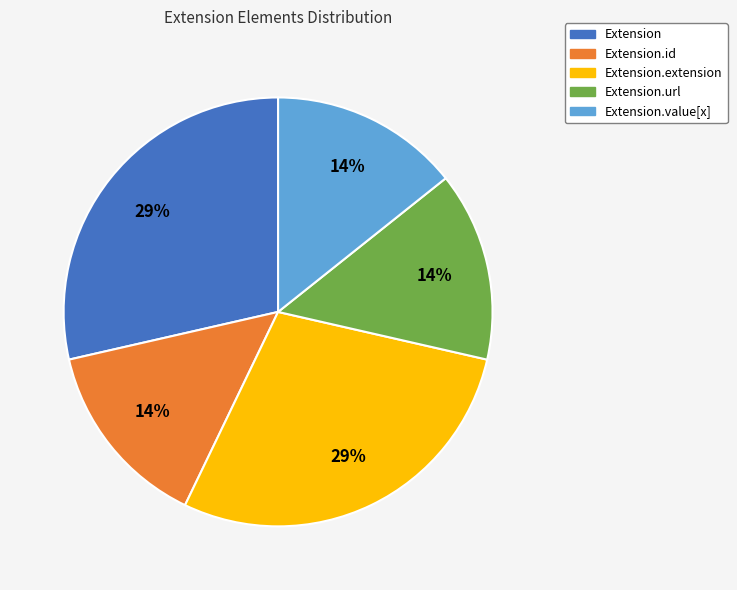

To the nearest percent, what is the average slice percentage?

20%